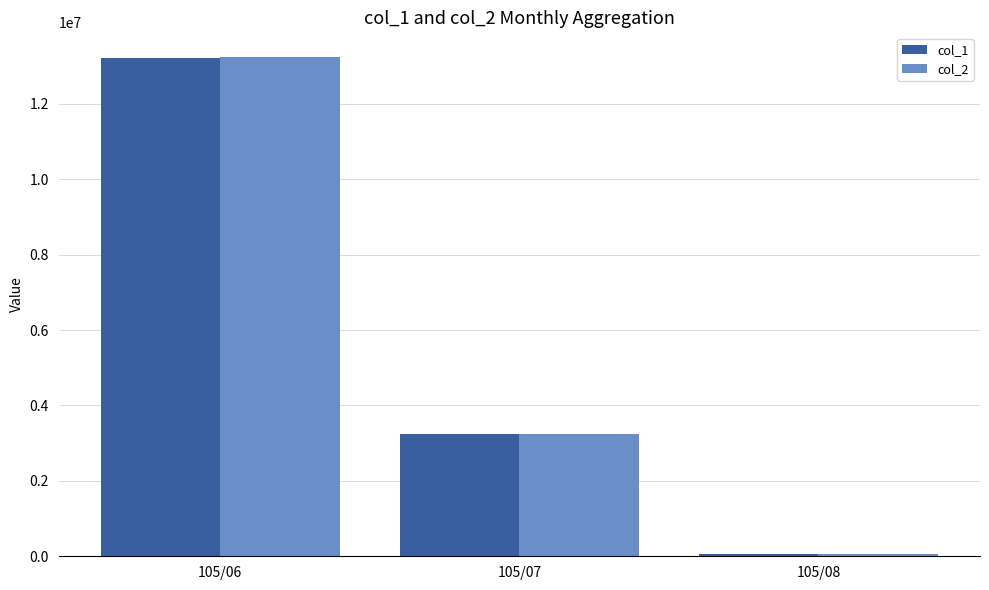

What is the smallest value displayed?

65000